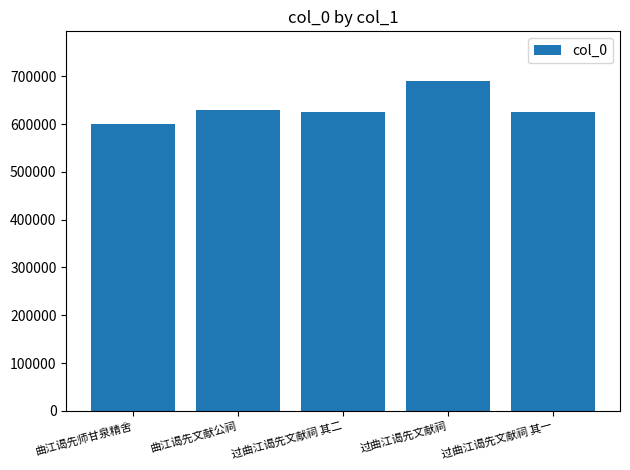

The value at 曲江谒先文献公祠 is 628537. True or false?

True